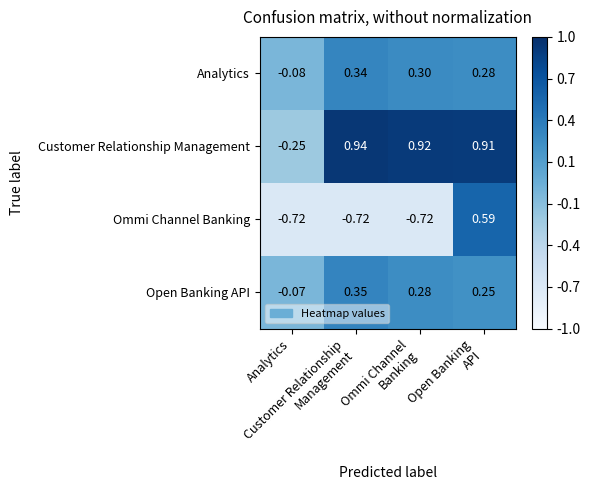

What is the total value across all series at Analytics?

-1.1